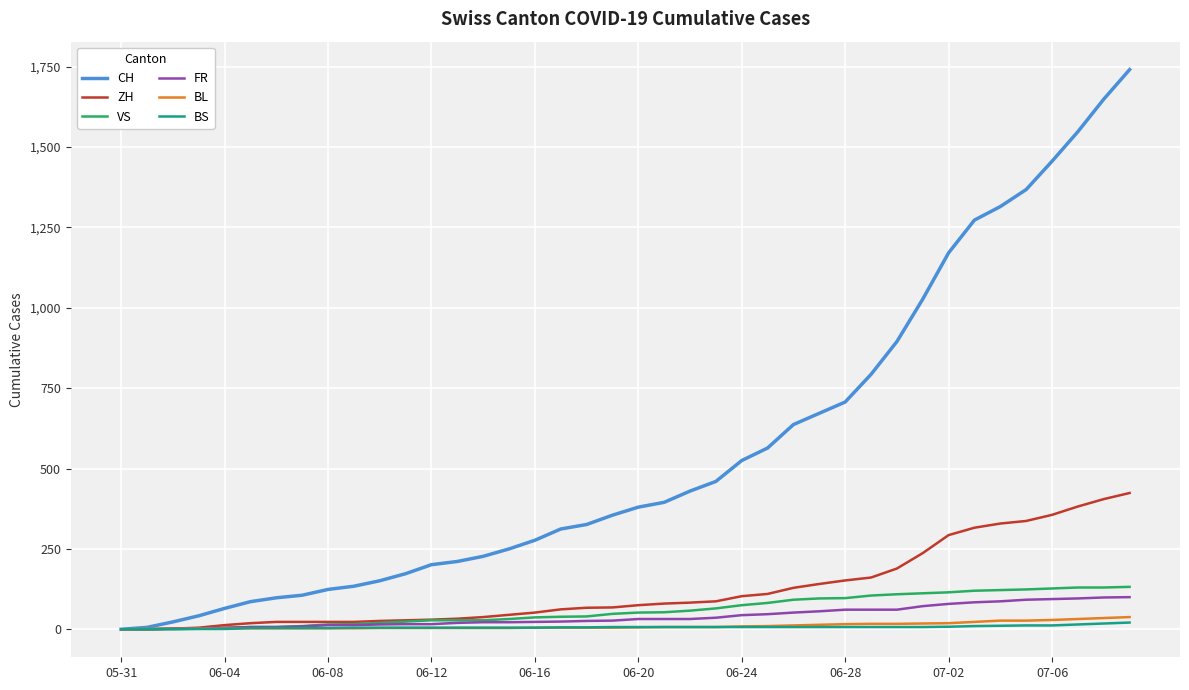

What is the maximum value for VS?

132